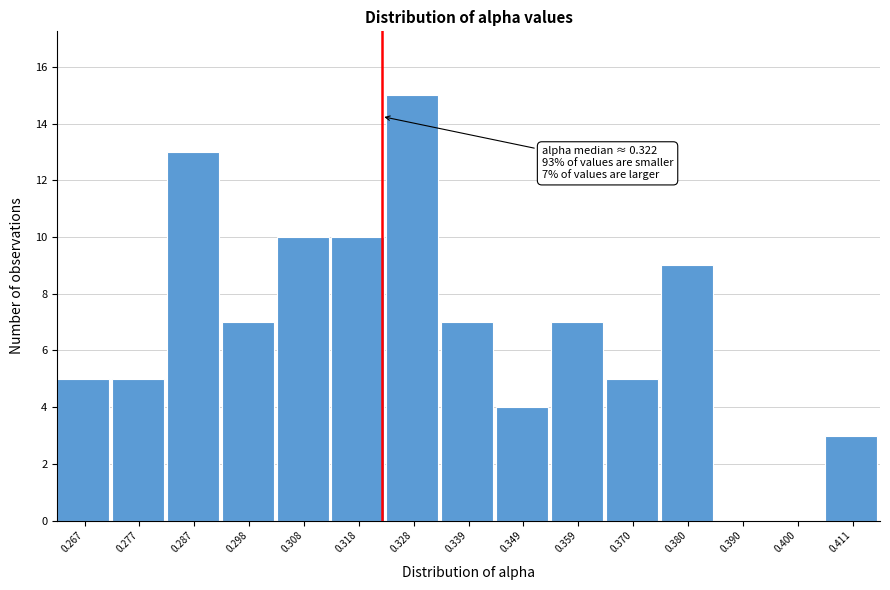

Which range on the x-axis has the tallest bar?

0.324 to 0.334